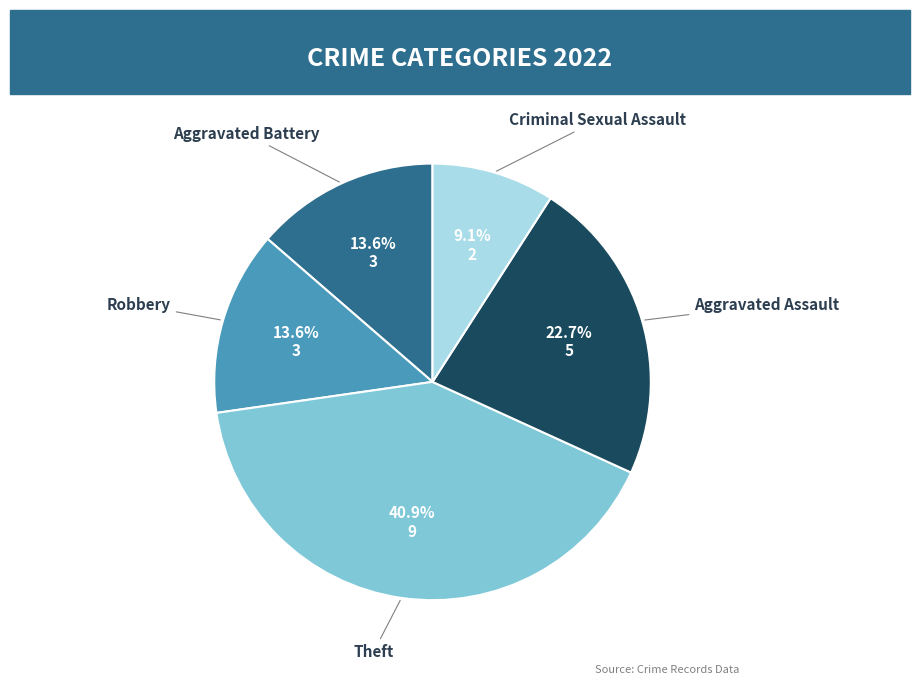

Is there a majority slice in this chart?

No